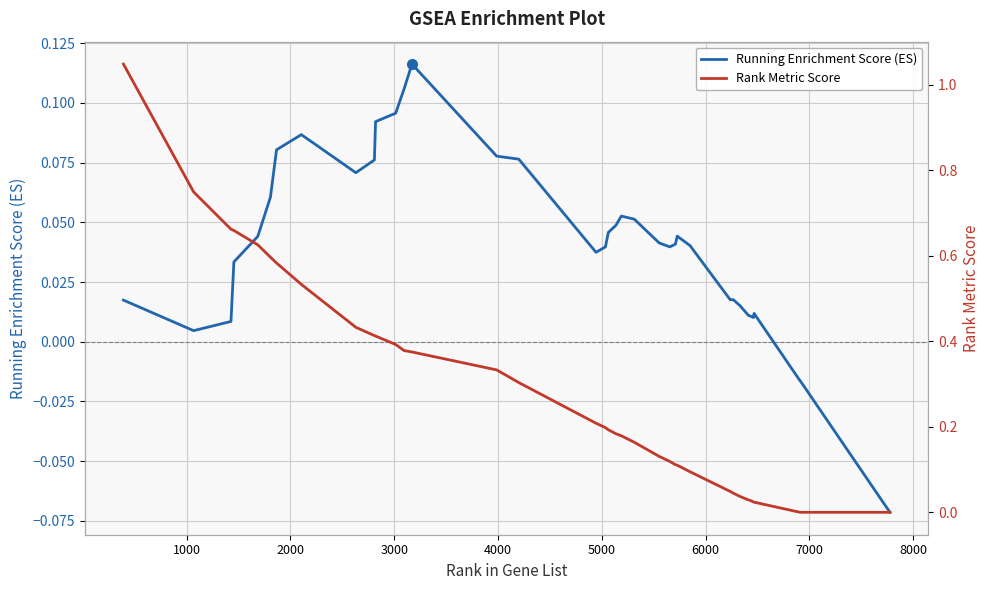

What is the highest value of the Running Enrichment Score (ES) series?

0.1